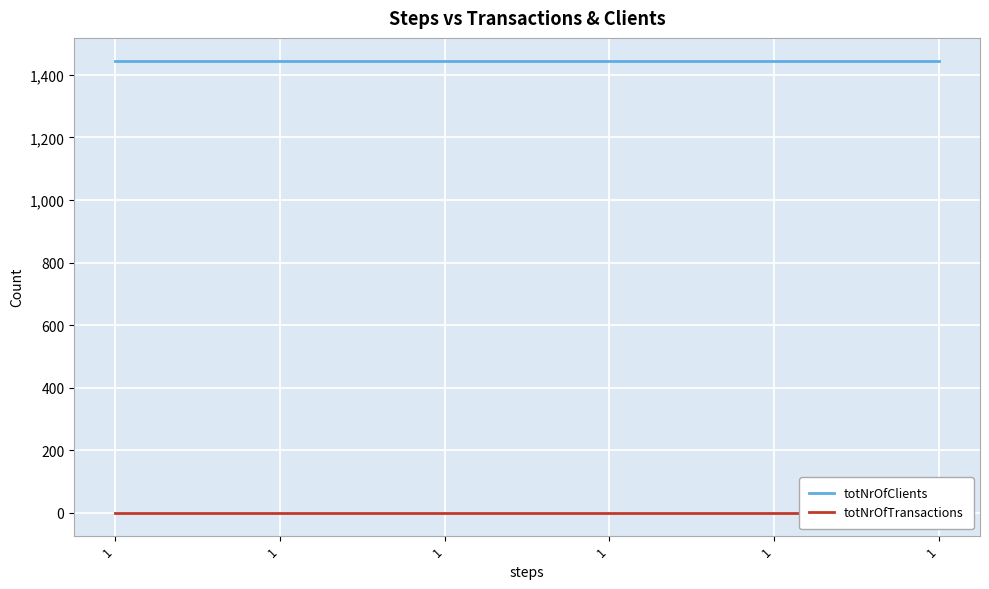

Which series changed the most between 1 and 1?

totNrOfClients